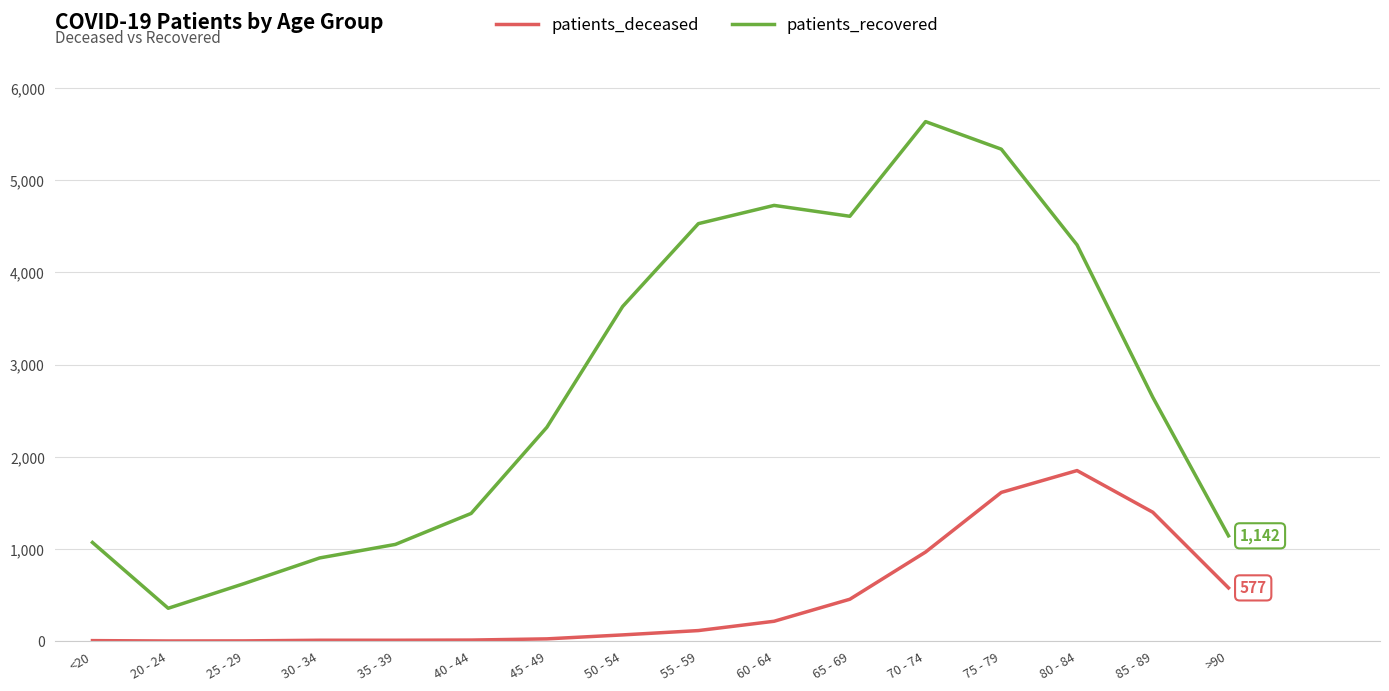

True or false: patients_deceased and patients_recovered intersect in this chart.

False